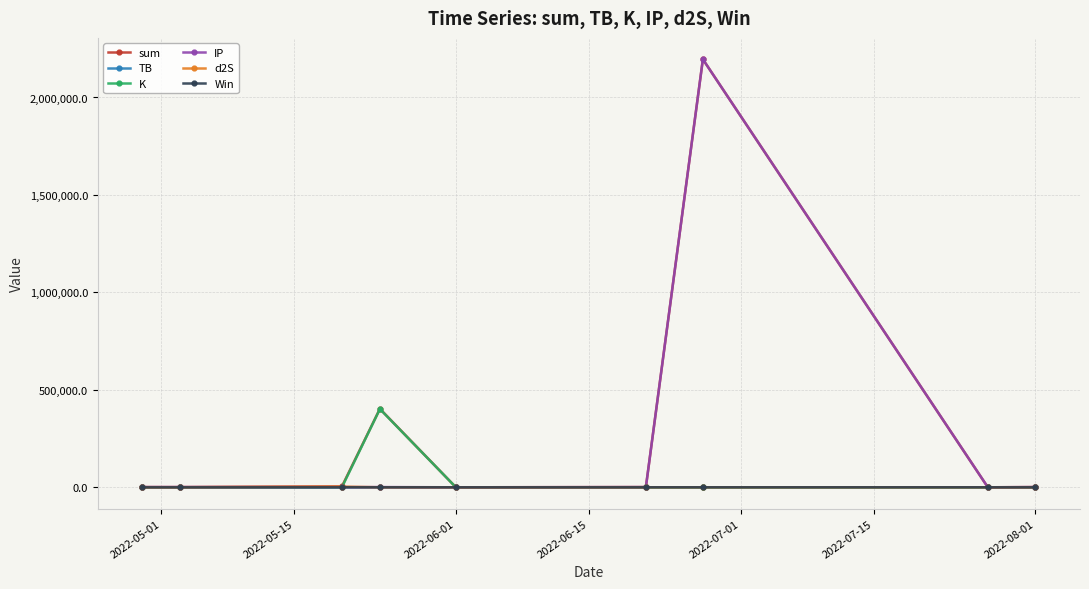

What is the highest value of the IP series?

2195978.9